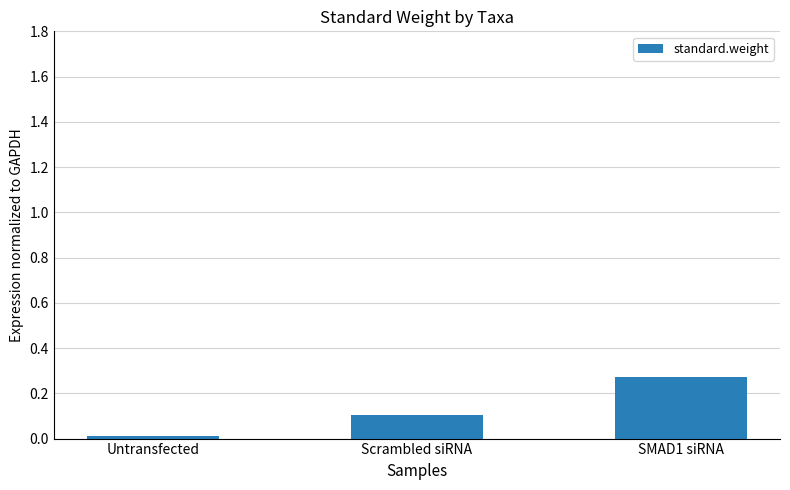

Where is the data nearest to the value 0?

Untransfected